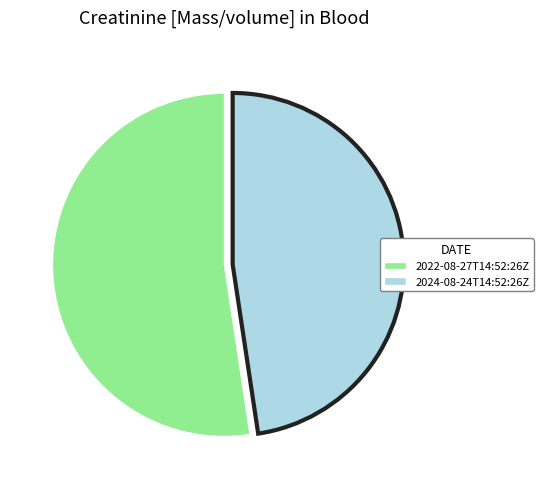

Is the sum of 2024-08-24T14:52:26Z and 2022-08-27T14:52:26Z greater than half?

Yes